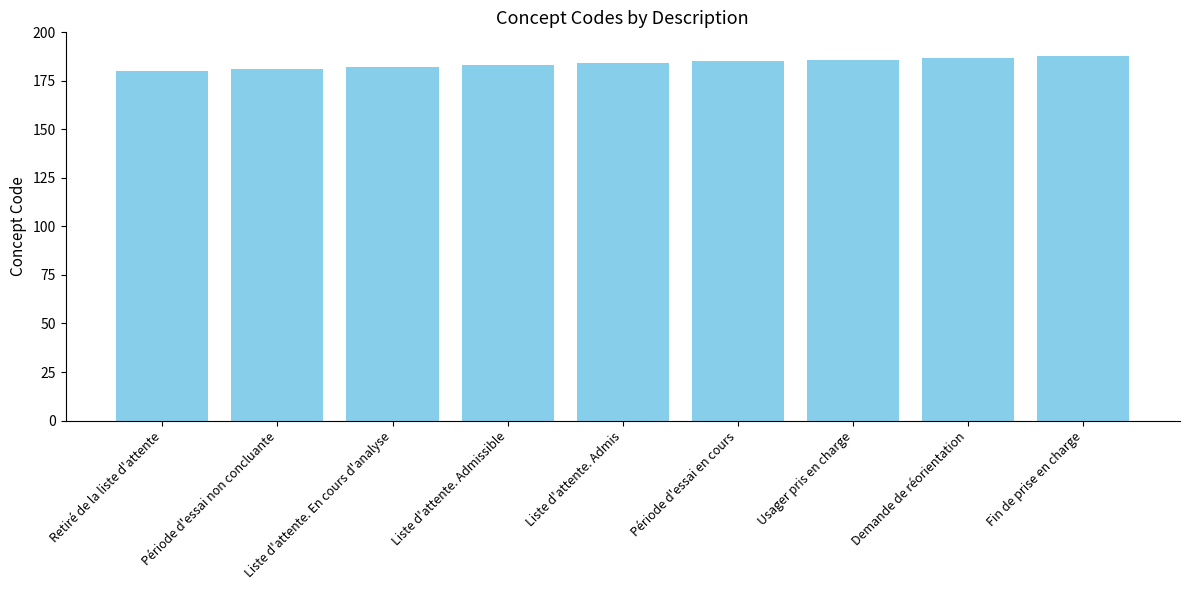

True or false: the data shows 182 at Liste d'attente. En cours d'analyse.

True